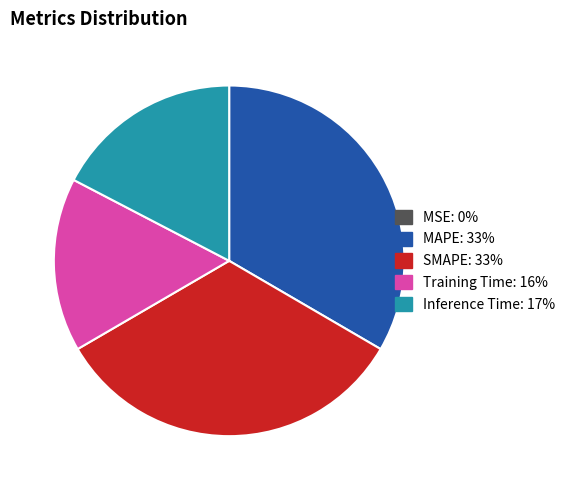

Which has a higher value, MAPE or Training Time?

MAPE